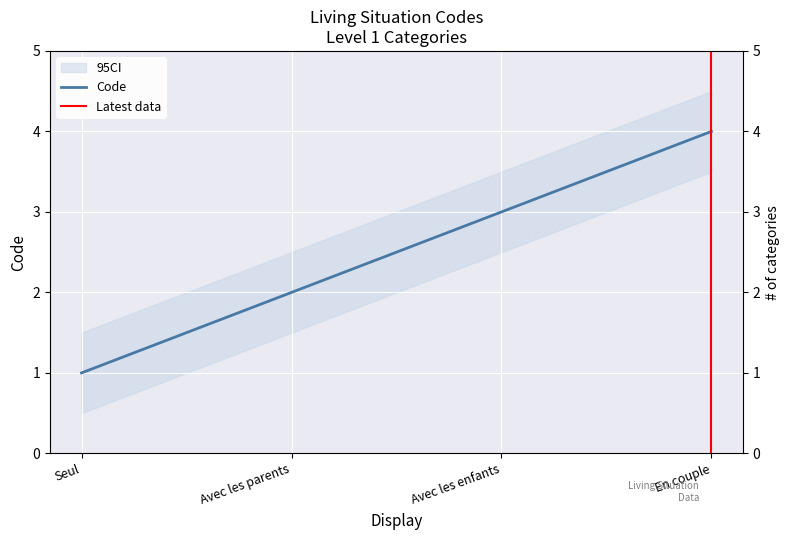

Reading left to right, extract all data points from this chart.

1	2	3	4